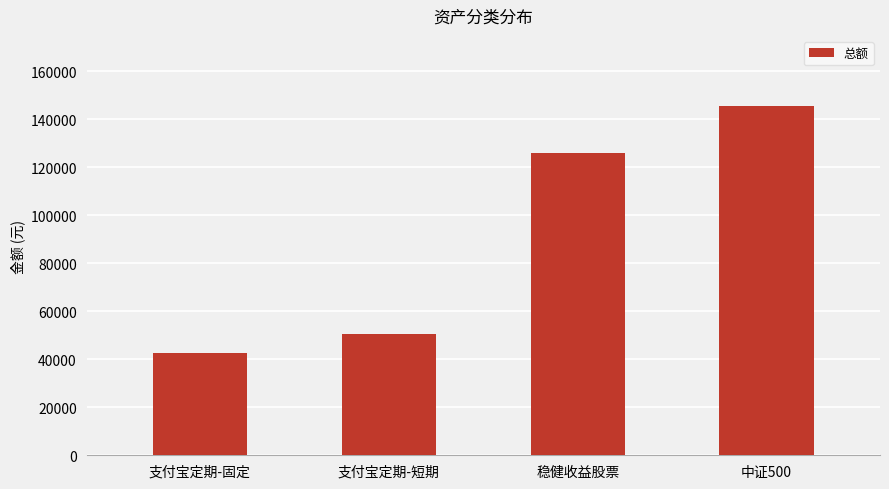

Reading left to right, transcribe all the data shown in this chart.

42720.7	50509.3	125725.0	145547.5